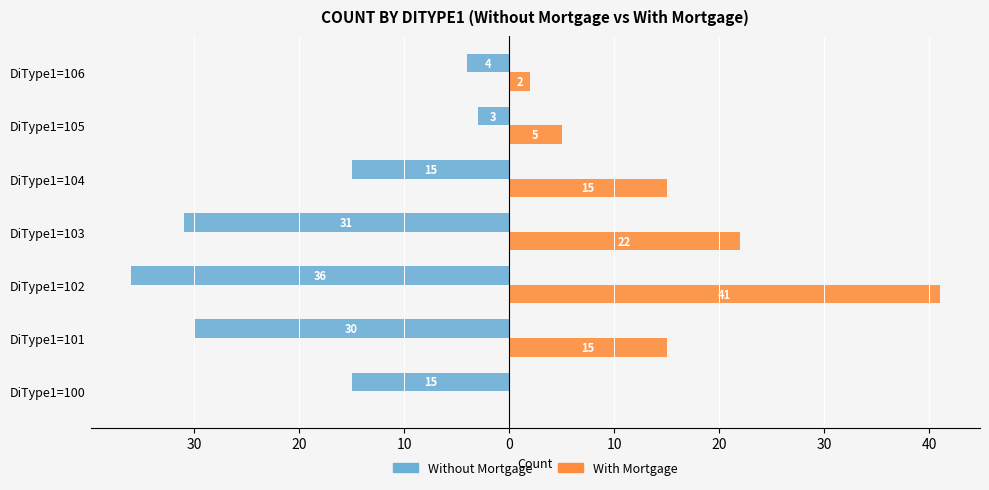

What is the value of the Without Mortgage bar at the 3rd from the left?

-36